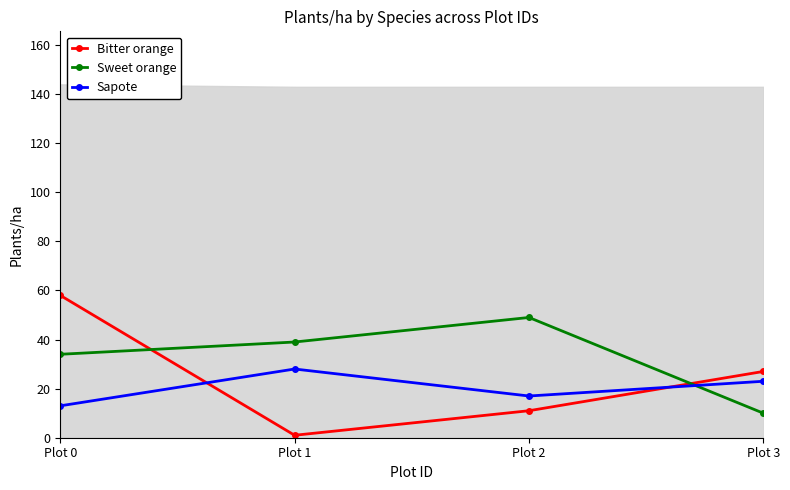

What is the smallest value displayed?

1